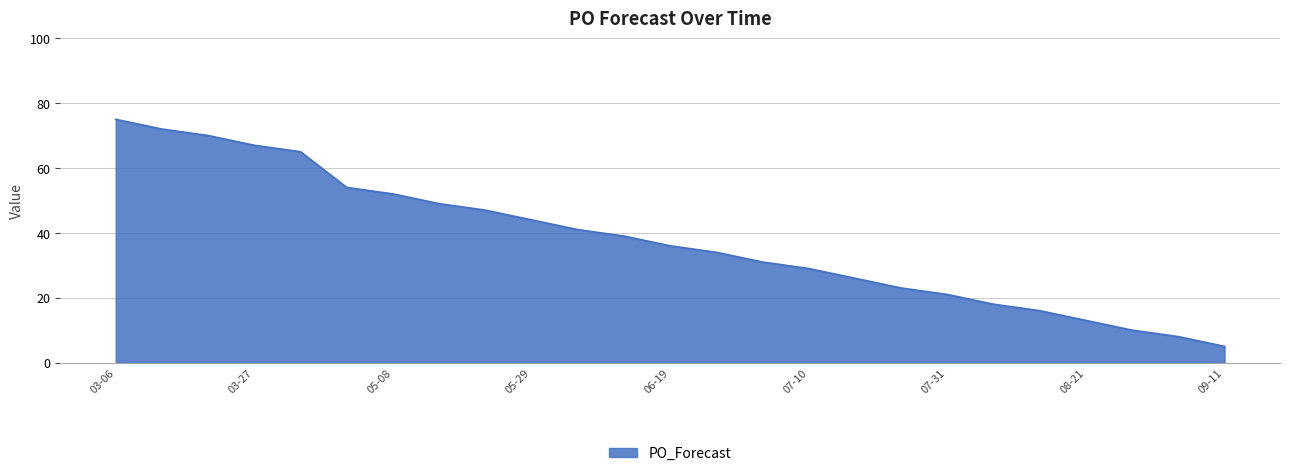

How many values are below 36?

12